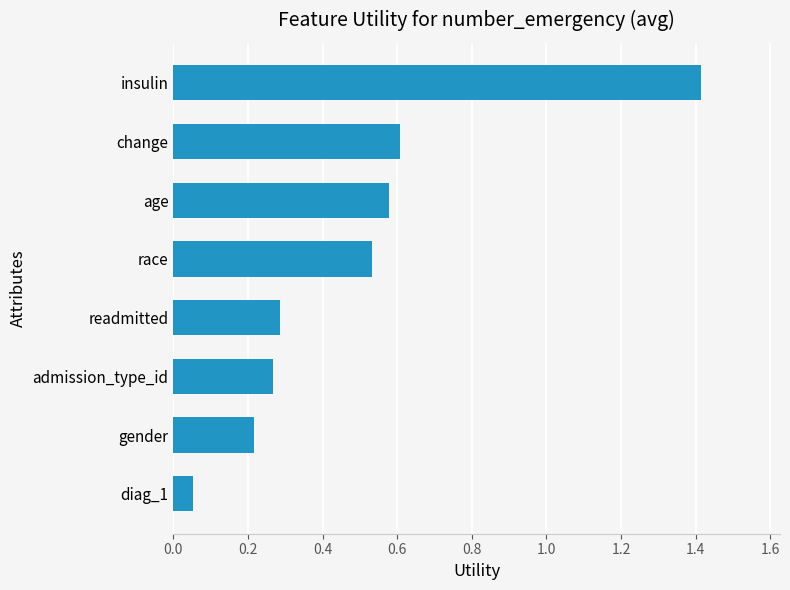

The value at insulin is 1.4. True or false?

True